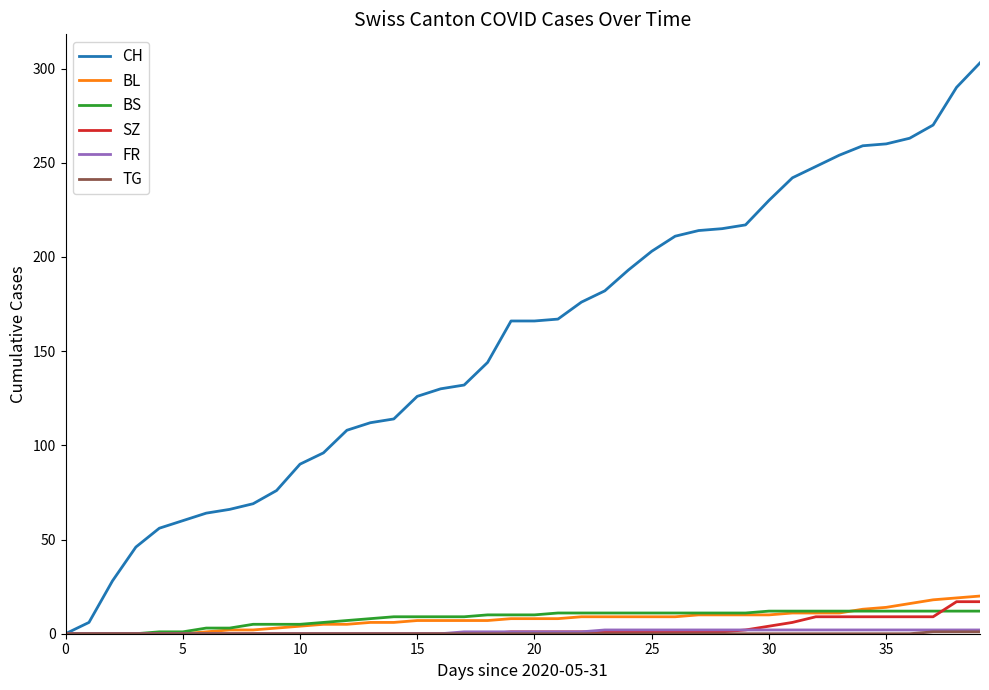

Which series has the largest range (max minus min)?

CH